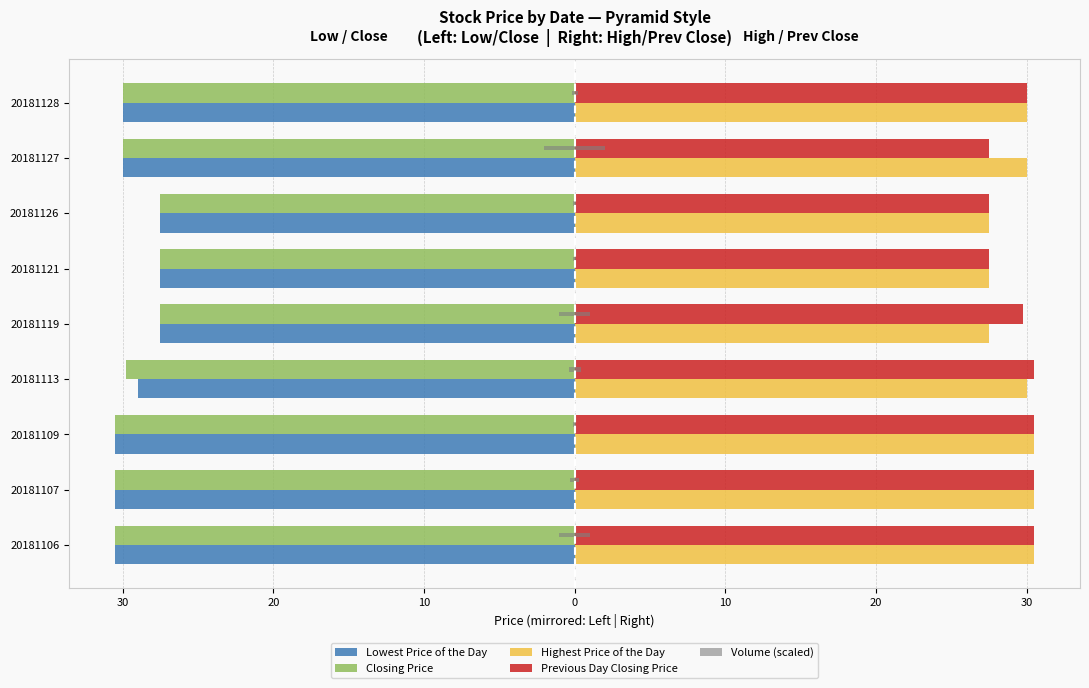

How many data points does each series have?

9